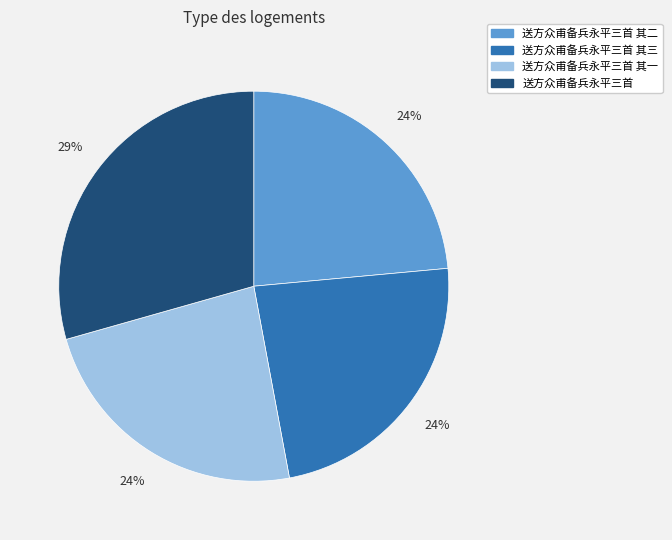

Is there any slice that represents more than half of the pie?

No